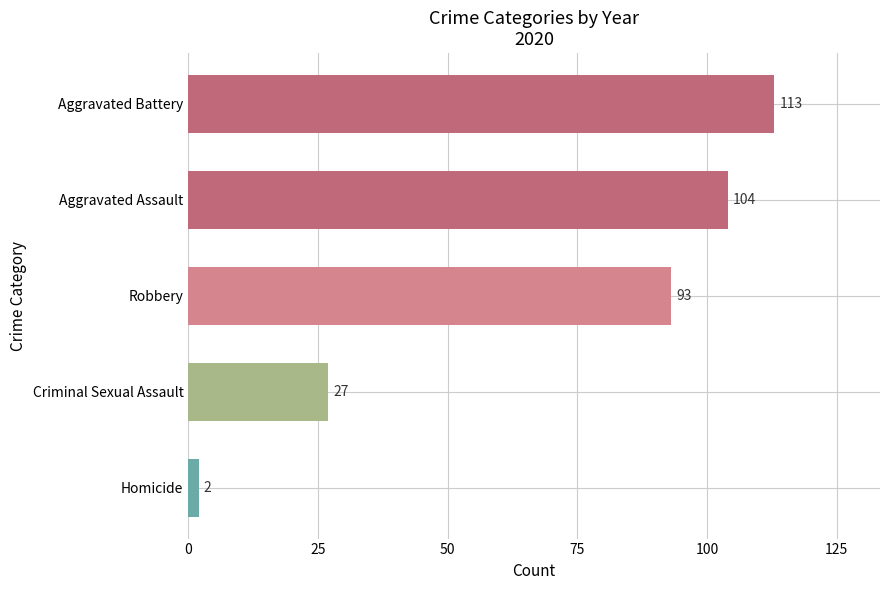

What is the minimum value shown in the chart?

2